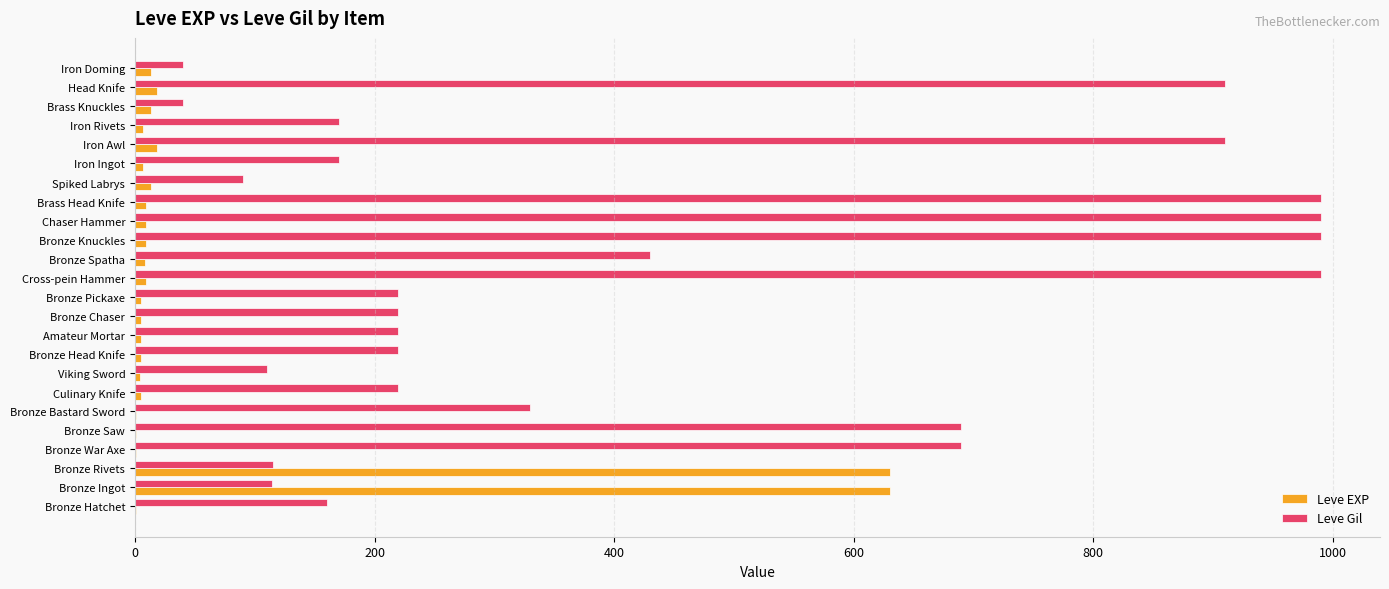

What is the maximum value for Leve EXP?

630